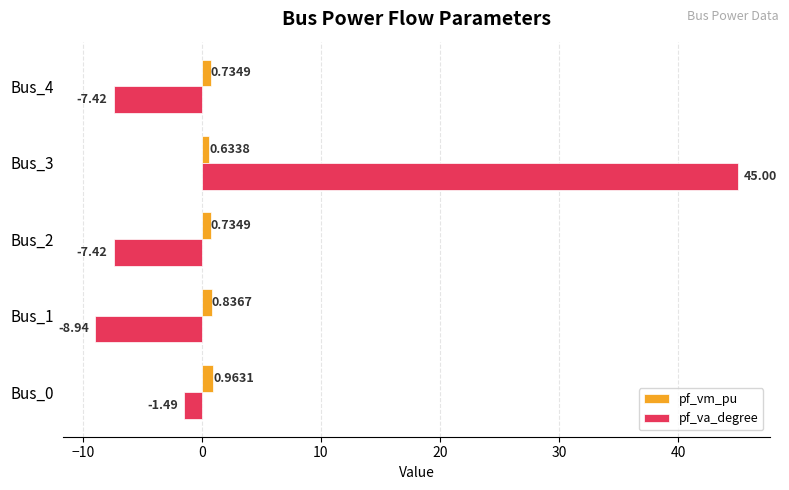

Which series has the largest total across all categories?

pf_va_degree